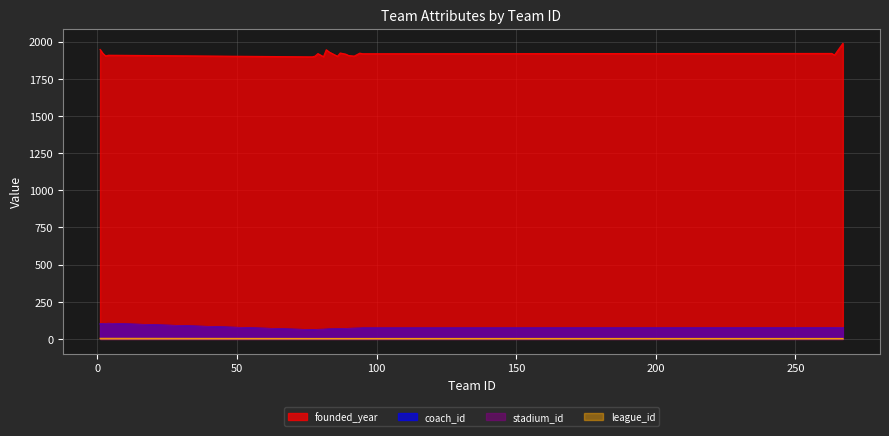

True or false: stadium_id has more than 1 interior local peaks.

False